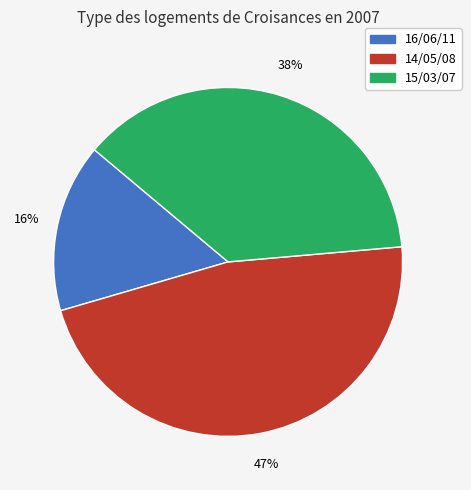

Count the number of slices in the pie.

3